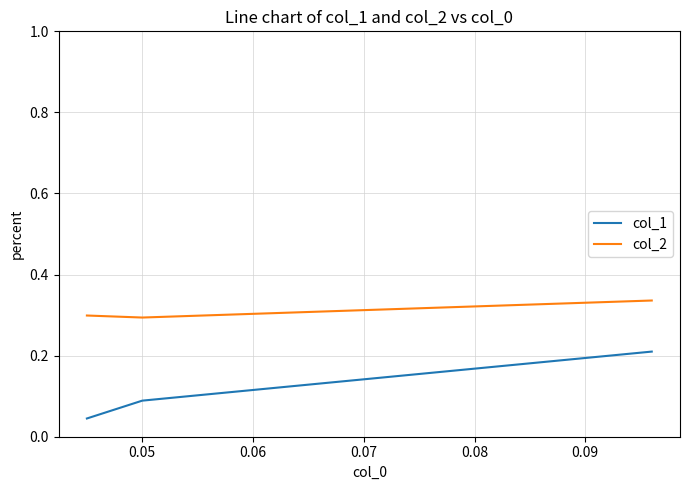

Which series has the largest range (max minus min)?

col_1